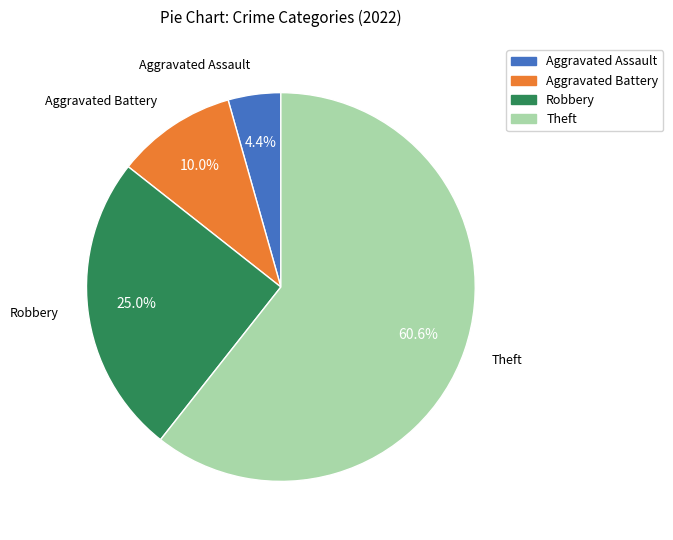

Which category has the smallest portion of the pie?

Aggravated Assault